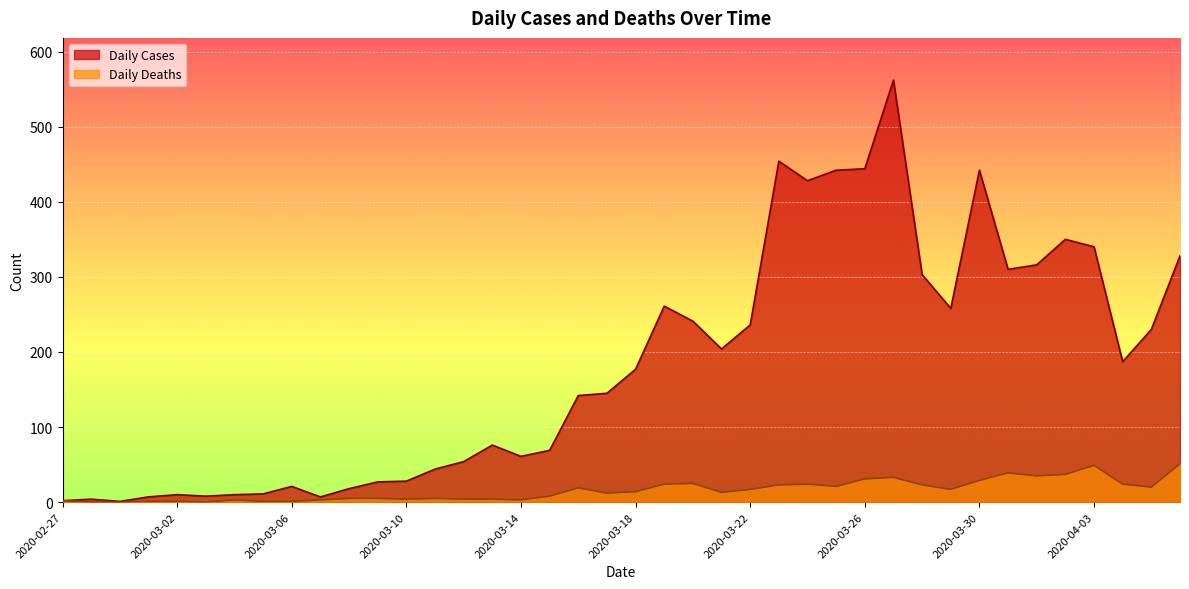

Which category has the lowest value in the Daily Cases series?

2020-02-29